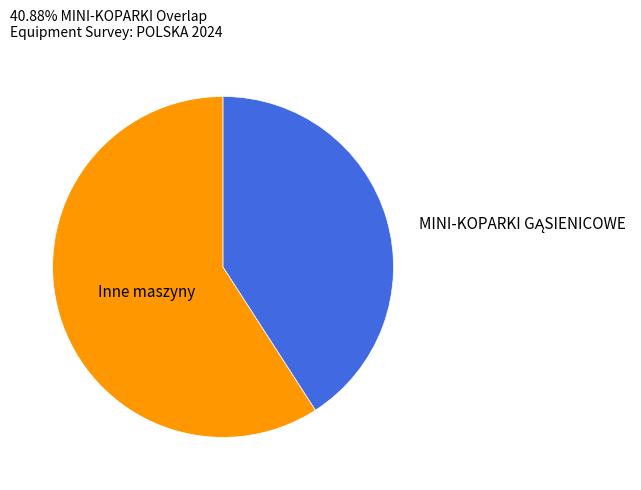

Does any single category account for the majority?

Yes